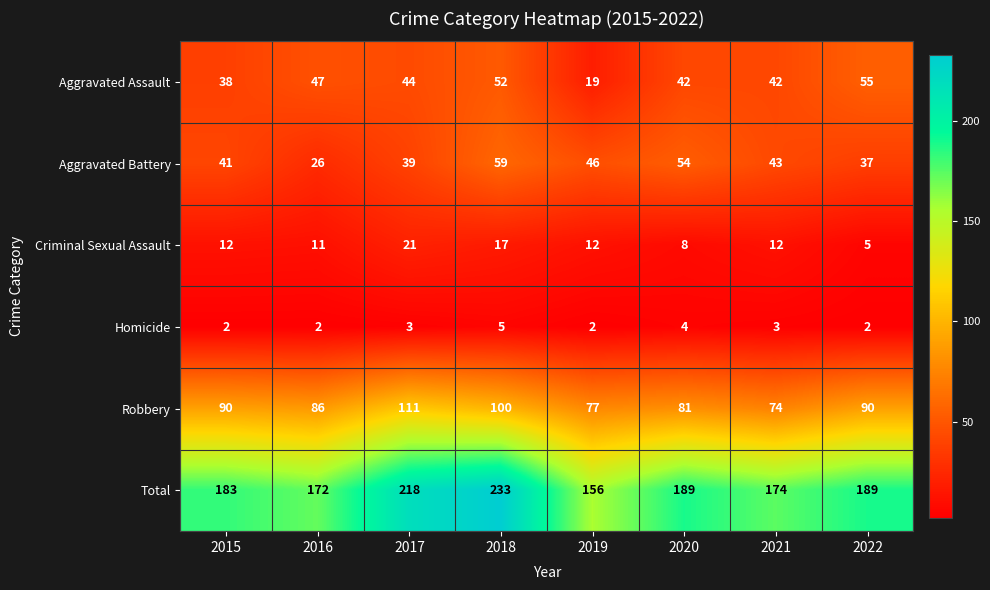

Rank the series at 2019 from lowest to highest value.

Homicide, Criminal Sexual Assault, Aggravated Assault, Aggravated Battery, Robbery, Total